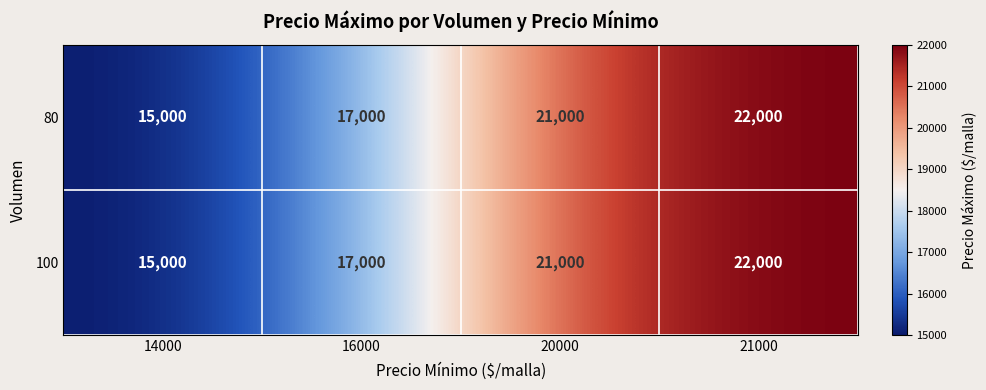

What is the average value of the 100 series?

18750